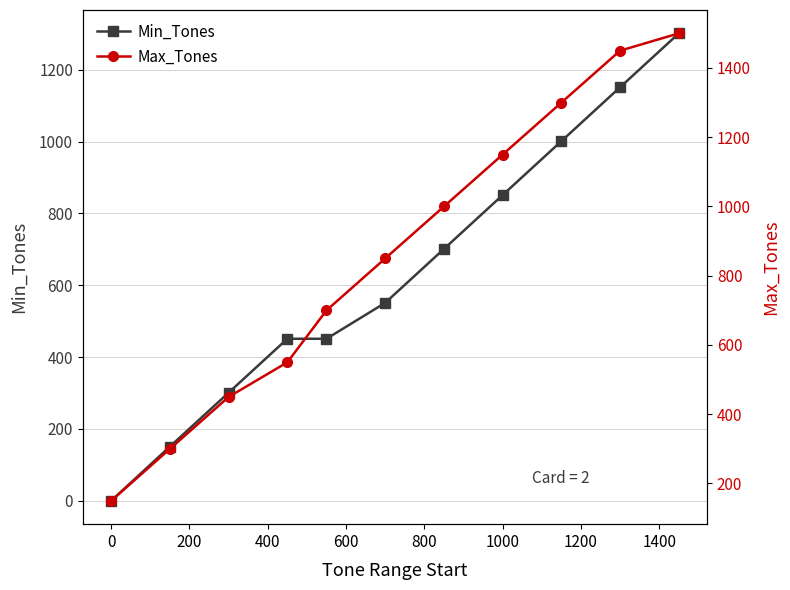

The value of Min_Tones at 1000 is 1288. True or false?

False